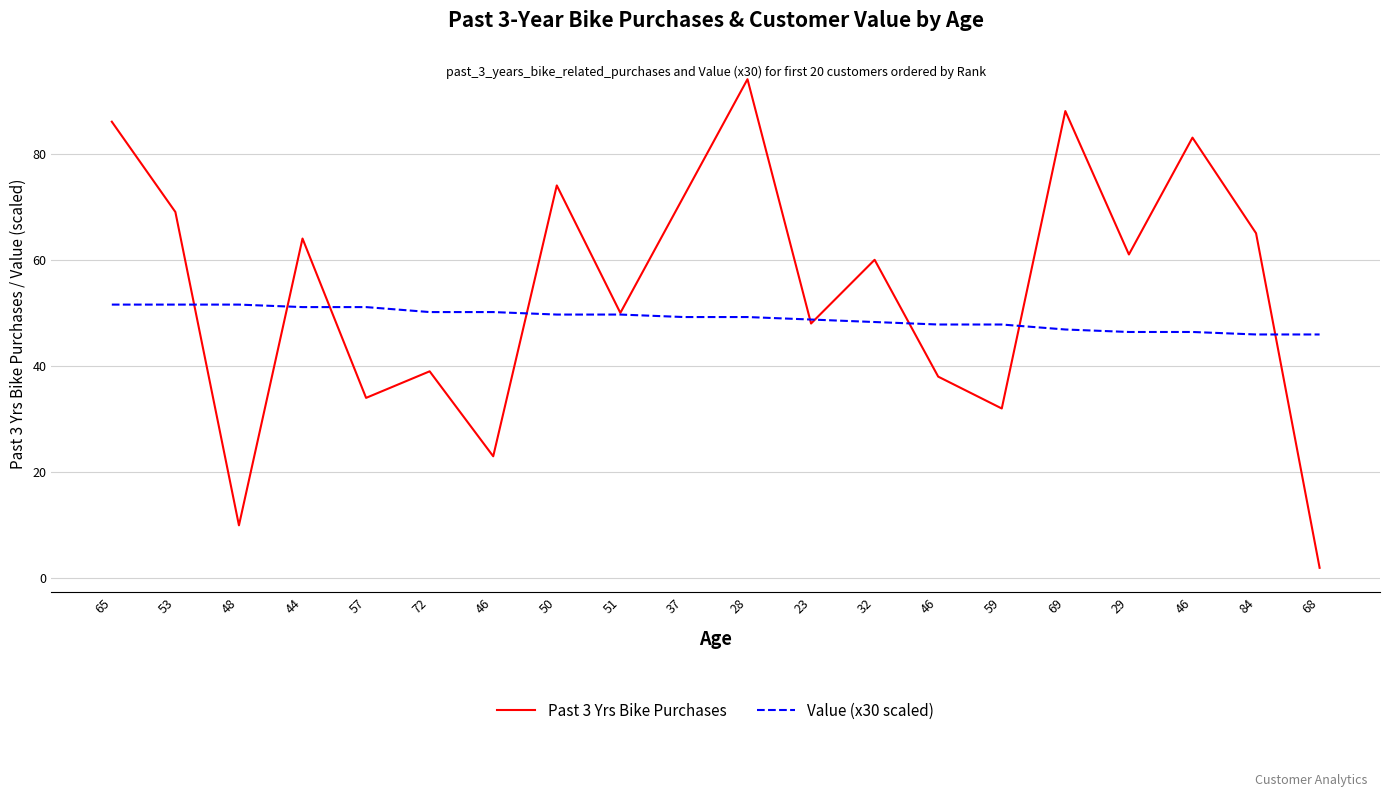

Is this an area chart (filled region under the line)?

No